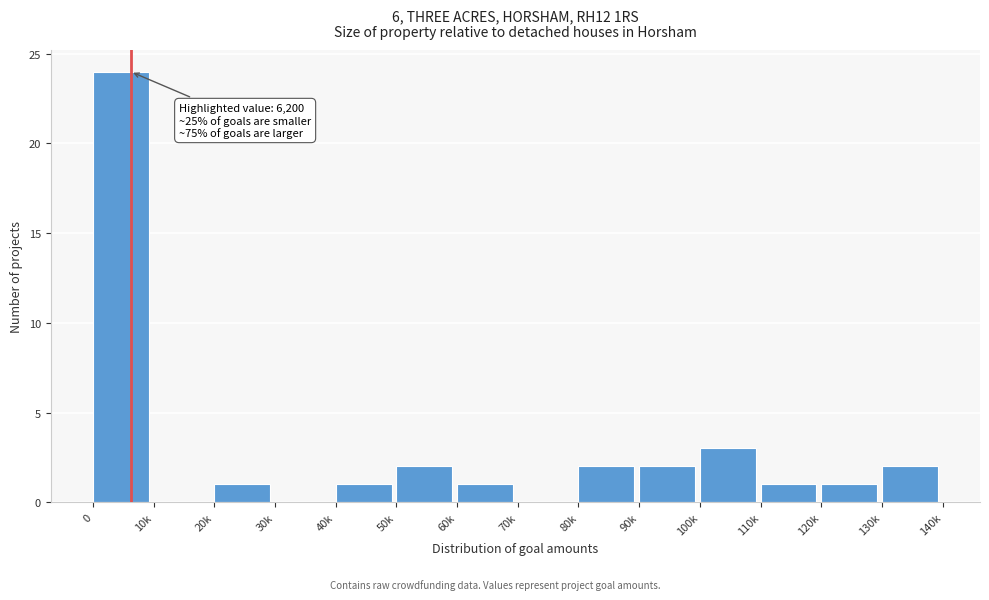

Reading left to right, what are all the values shown in this chart?

0=24	10k=0	20k=1	30k=0	40k=1	50k=2	60k=1	70k=0	80k=2	90k=2	100k=3	110k=1	120k=1	130k=2